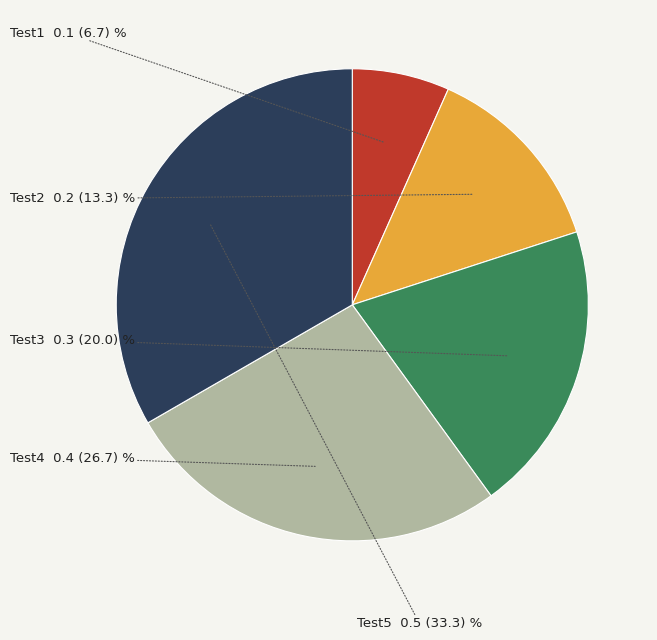

Does Test3 represent more than half of the total?

No